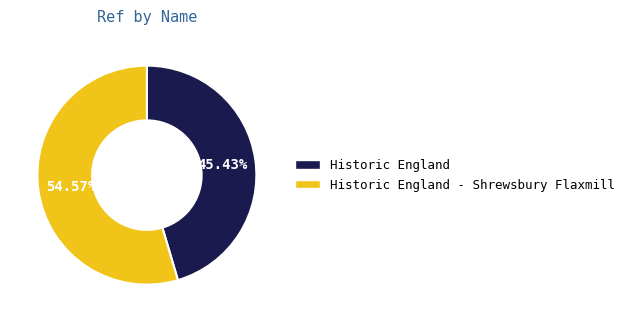

What portion of the pie excludes Historic England - Shrewsbury Flaxmill?

45.4%